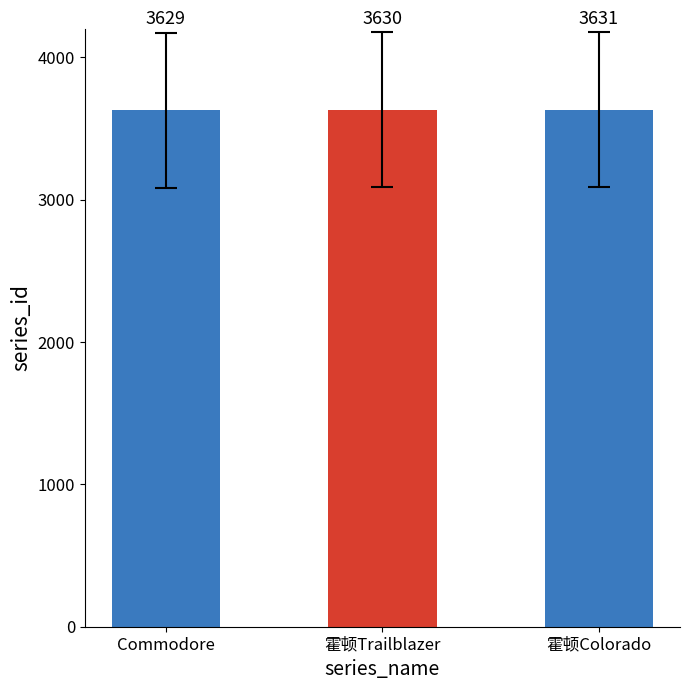

What is the minimum value shown in the chart?

3629